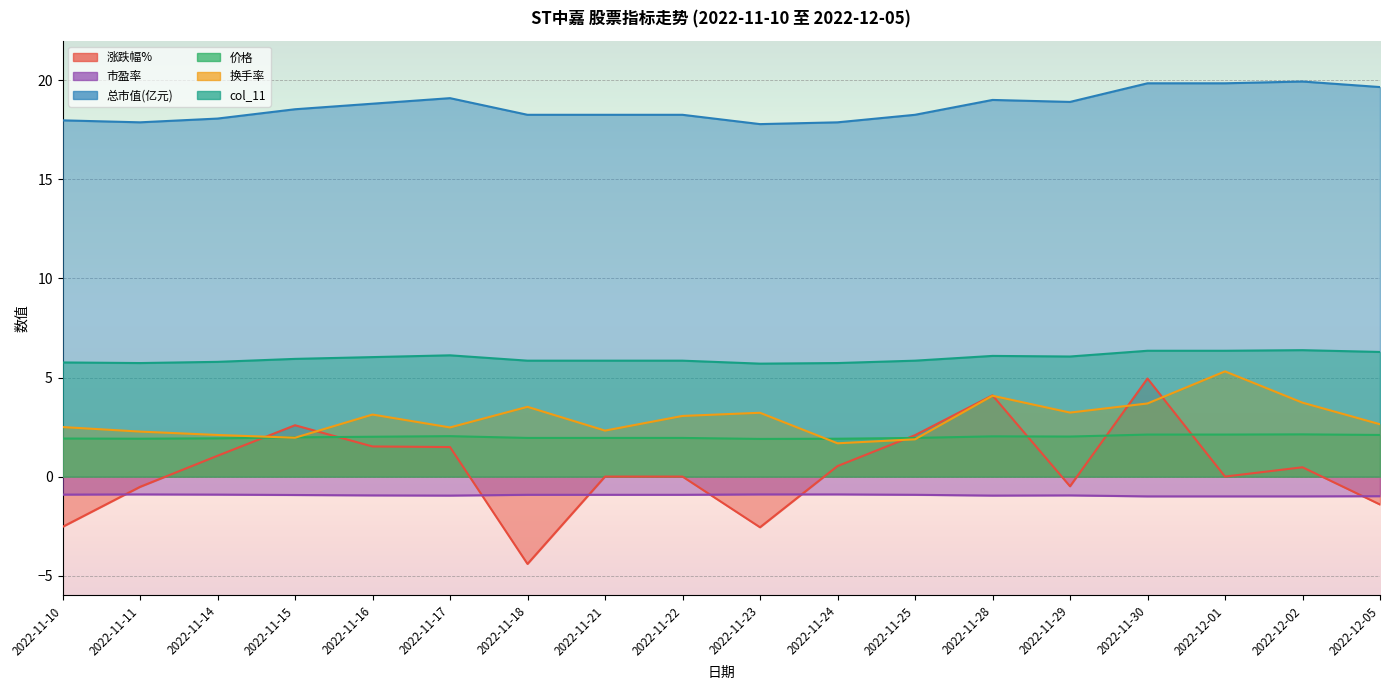

How many lines are shown in the chart?

6